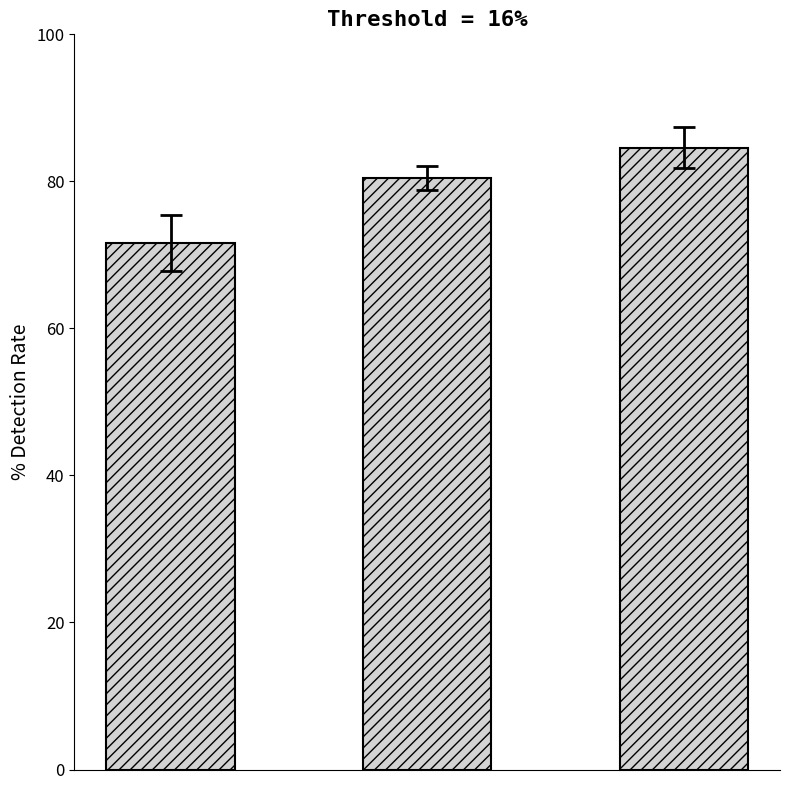

What is the value of the 1st bar from the left?

71.7